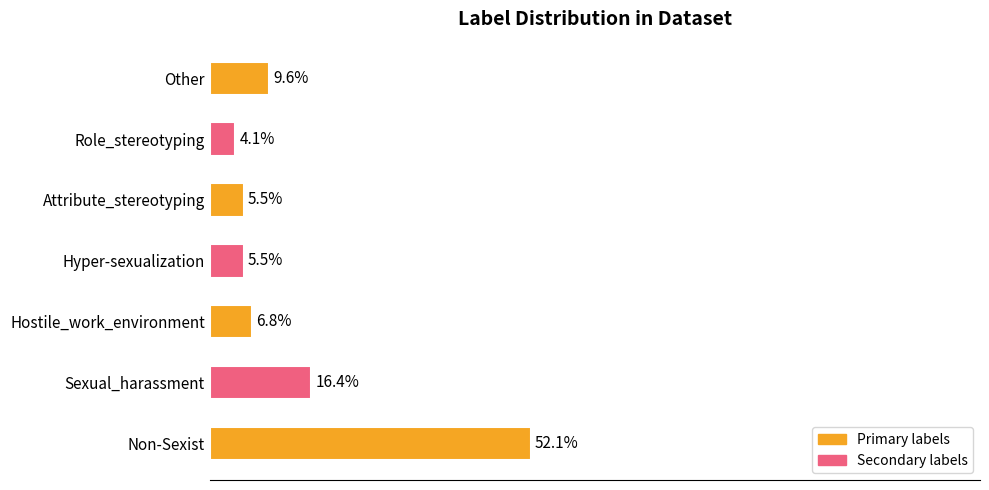

Does the chart contain stacked bars?

No